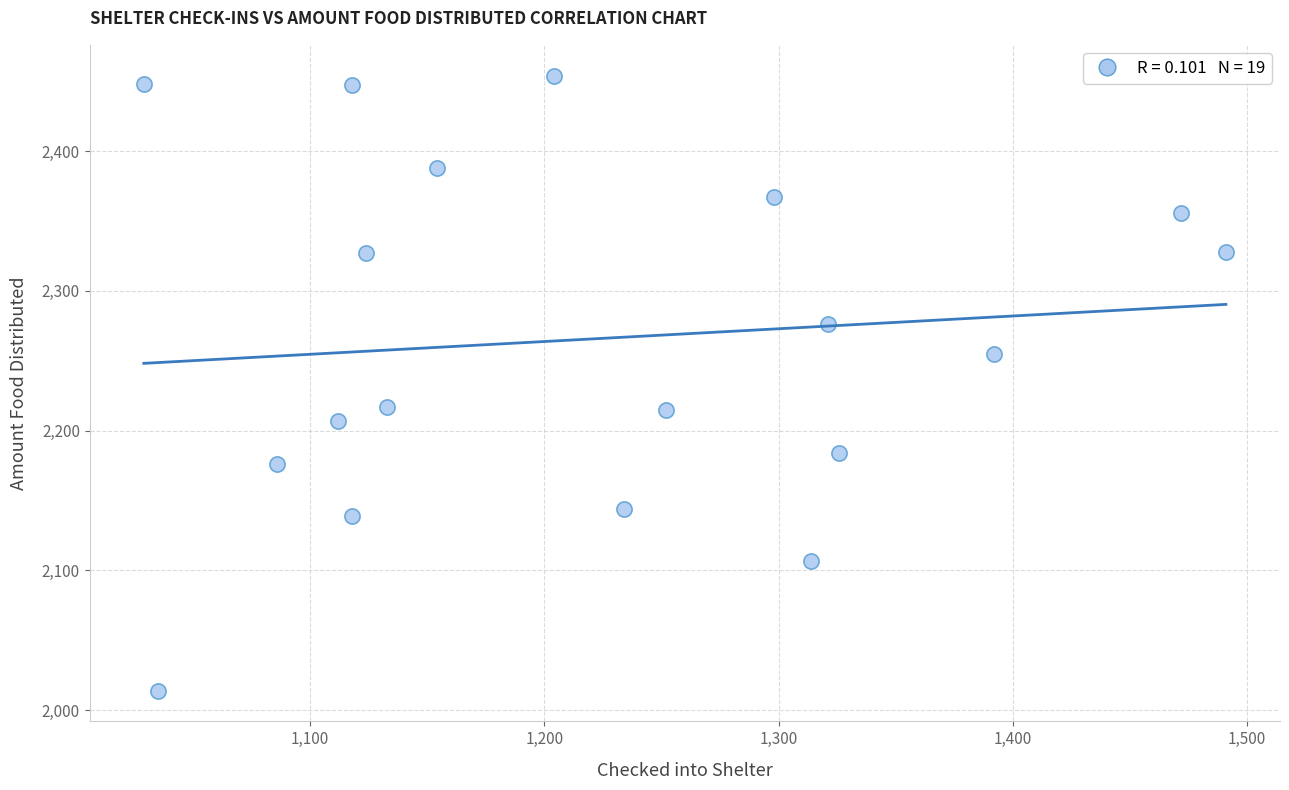

What is the range of Y values (max minus min)?

440